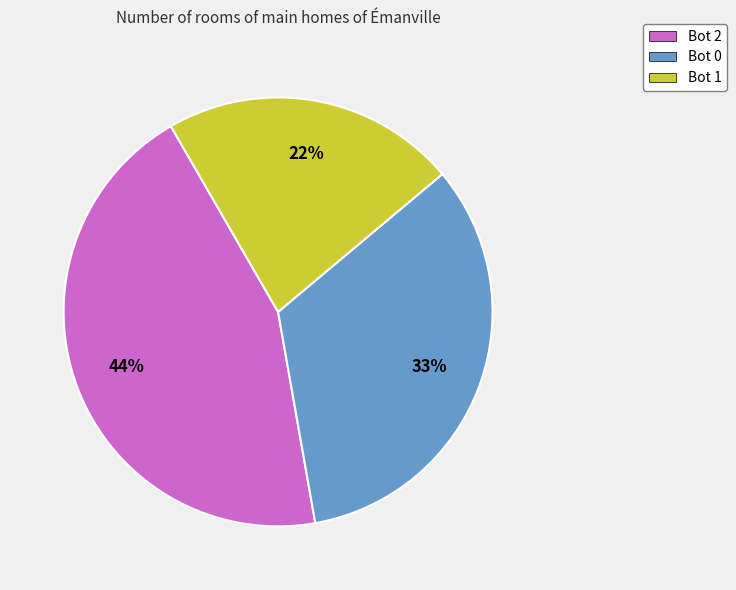

To the nearest percent, what is the combined percentage of Bot 1 and Bot 0?

56%